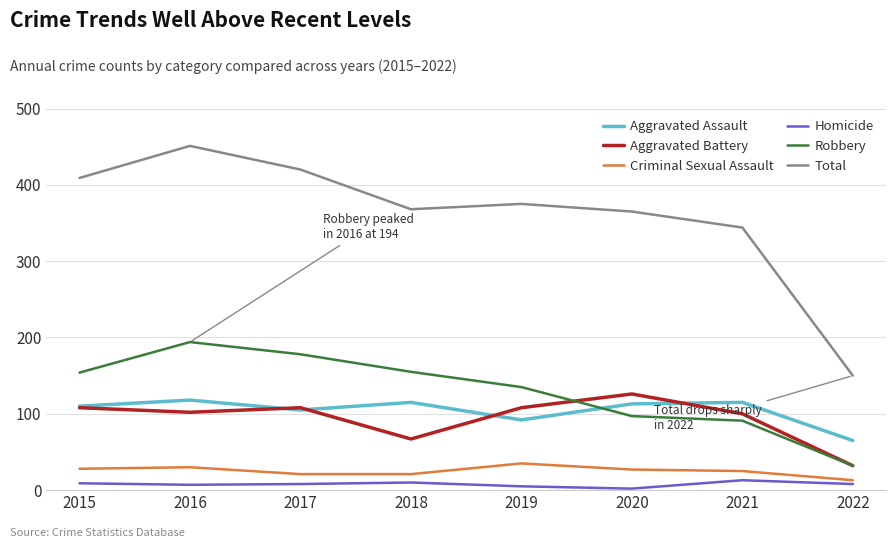

Which series changed the most between 2015 and 2022?

Total